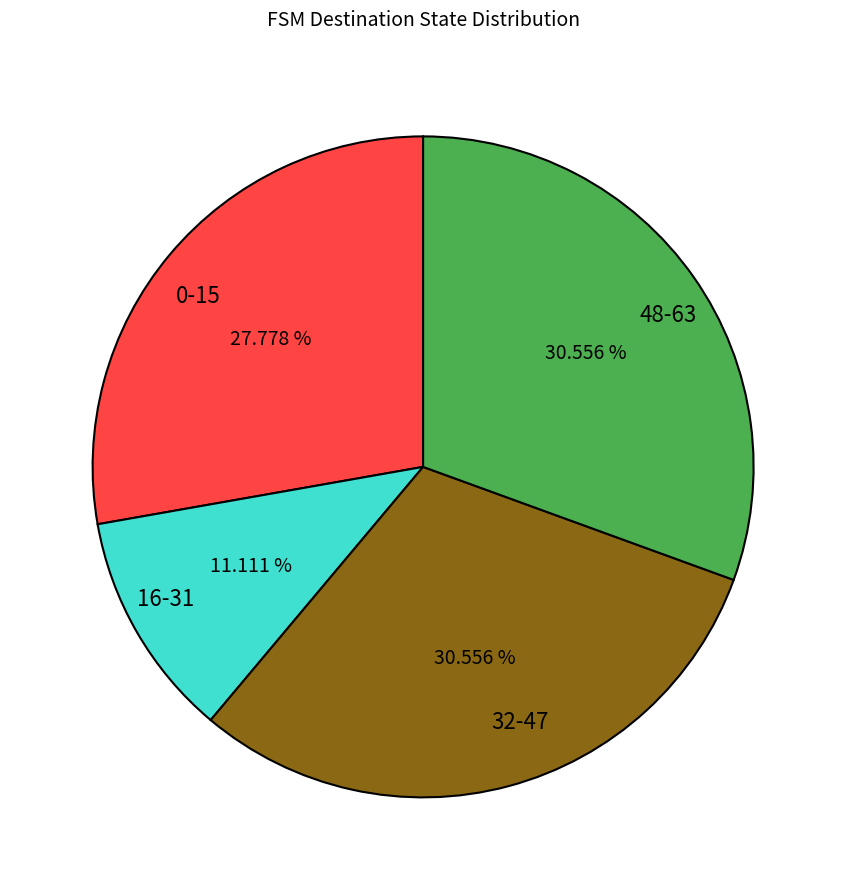

What is the ratio of the value at 0-15 to the value at 48-63?

0.9